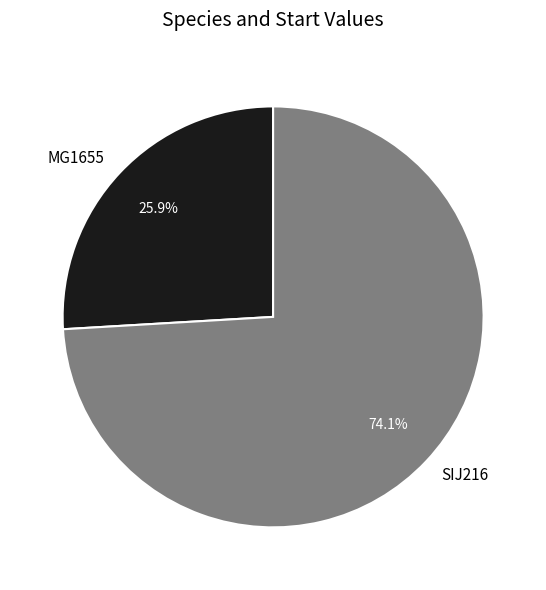

Which slice is the largest?

SIJ216